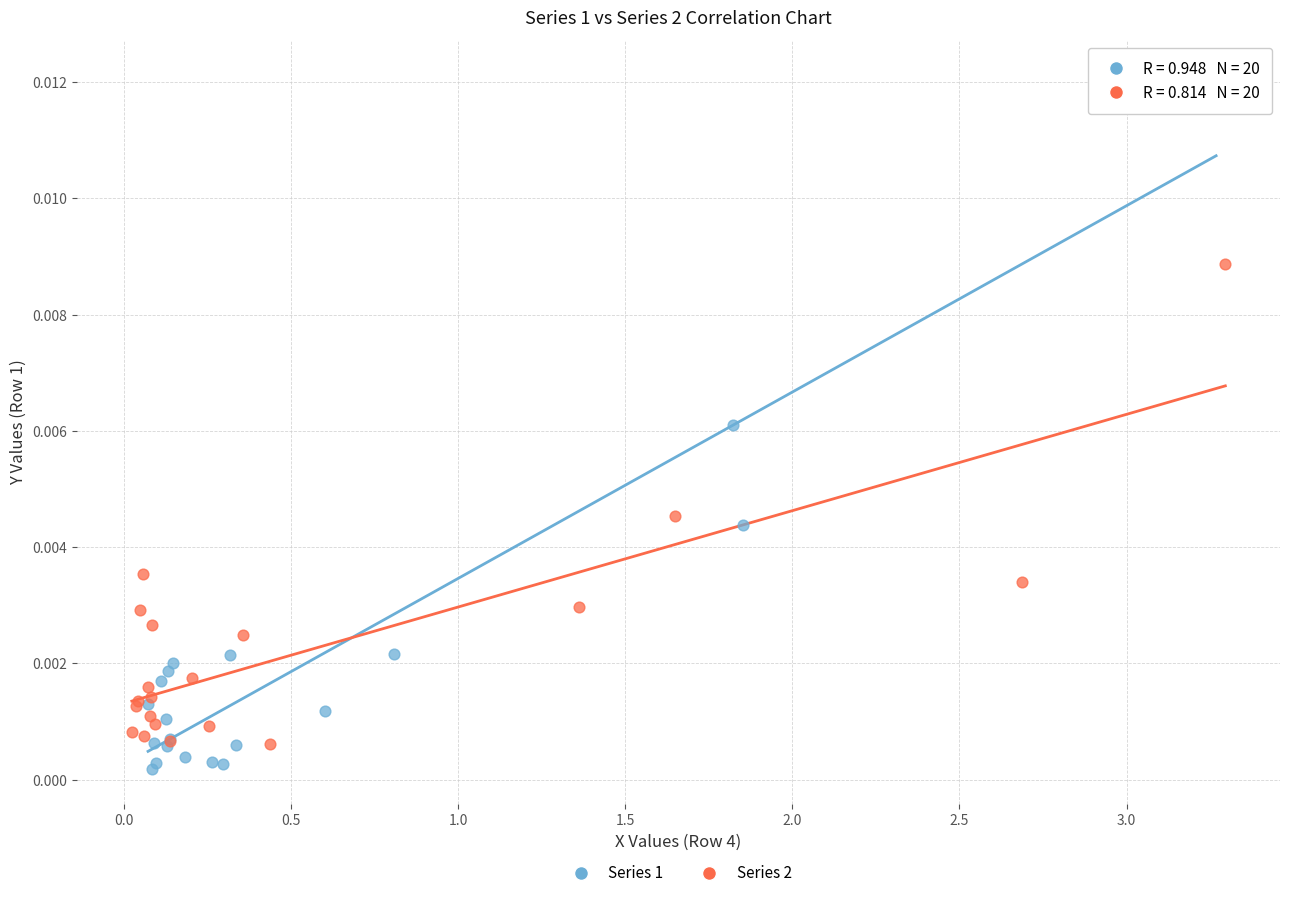

Which series reaches the maximum Y coordinate?

Series 1